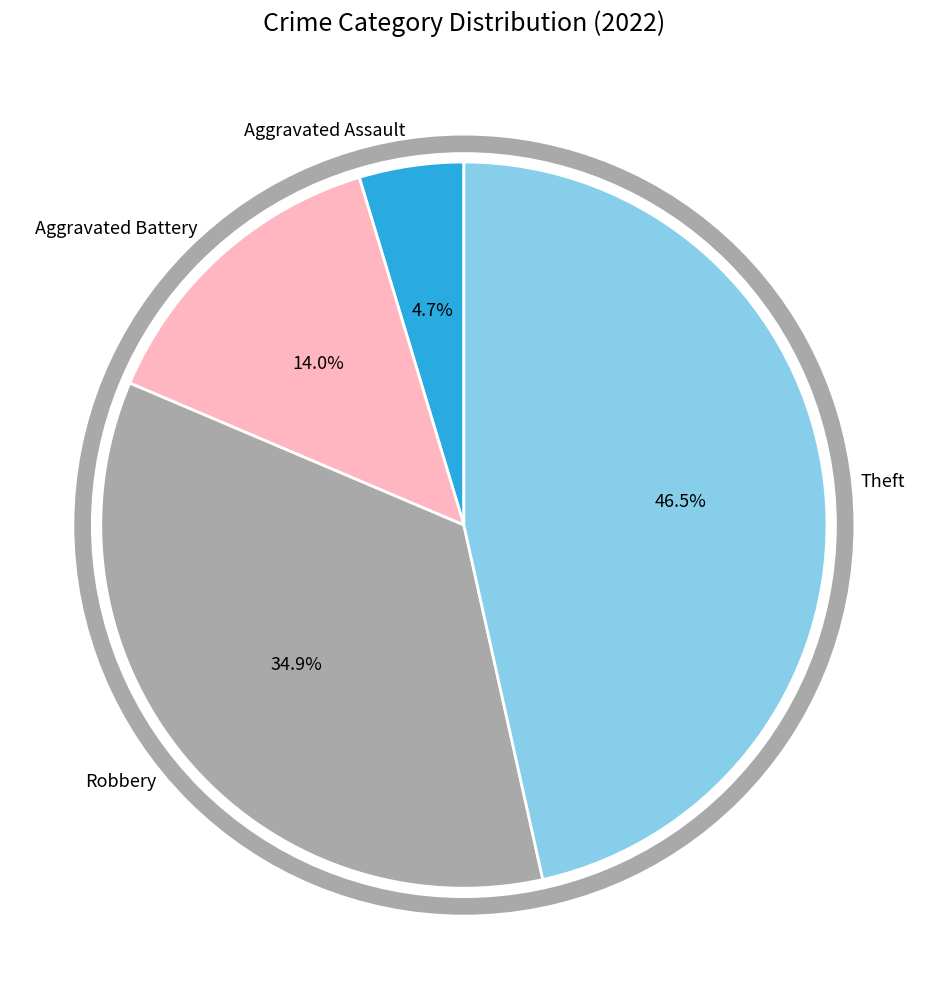

Which category has the smallest portion of the pie?

Aggravated Assault